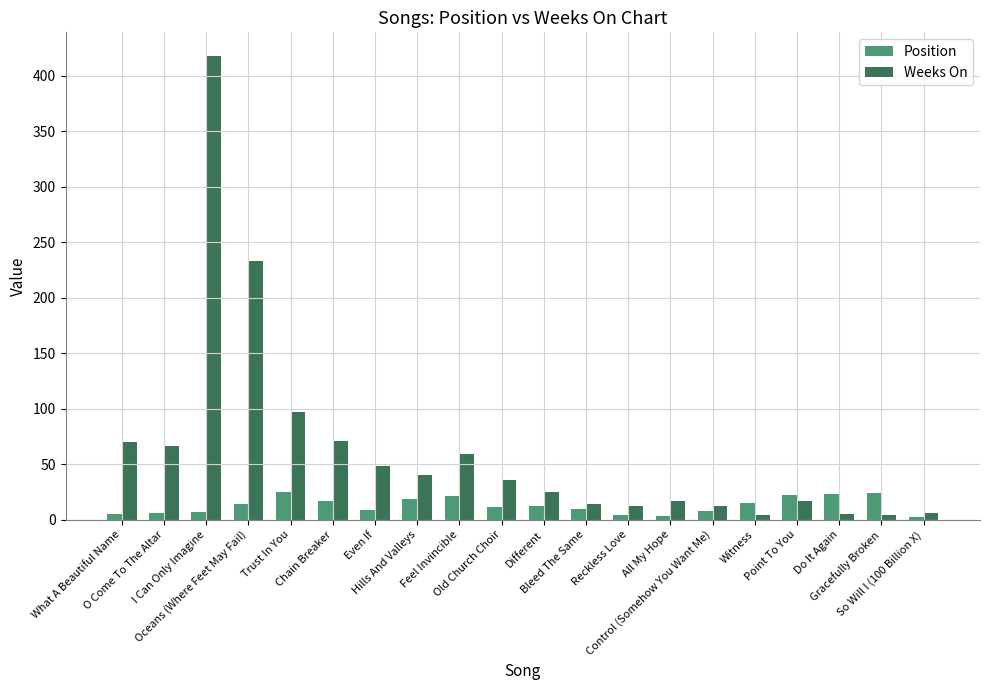

Is it true that Weeks On equals 12 at Control (Somehow You Want Me)?

True